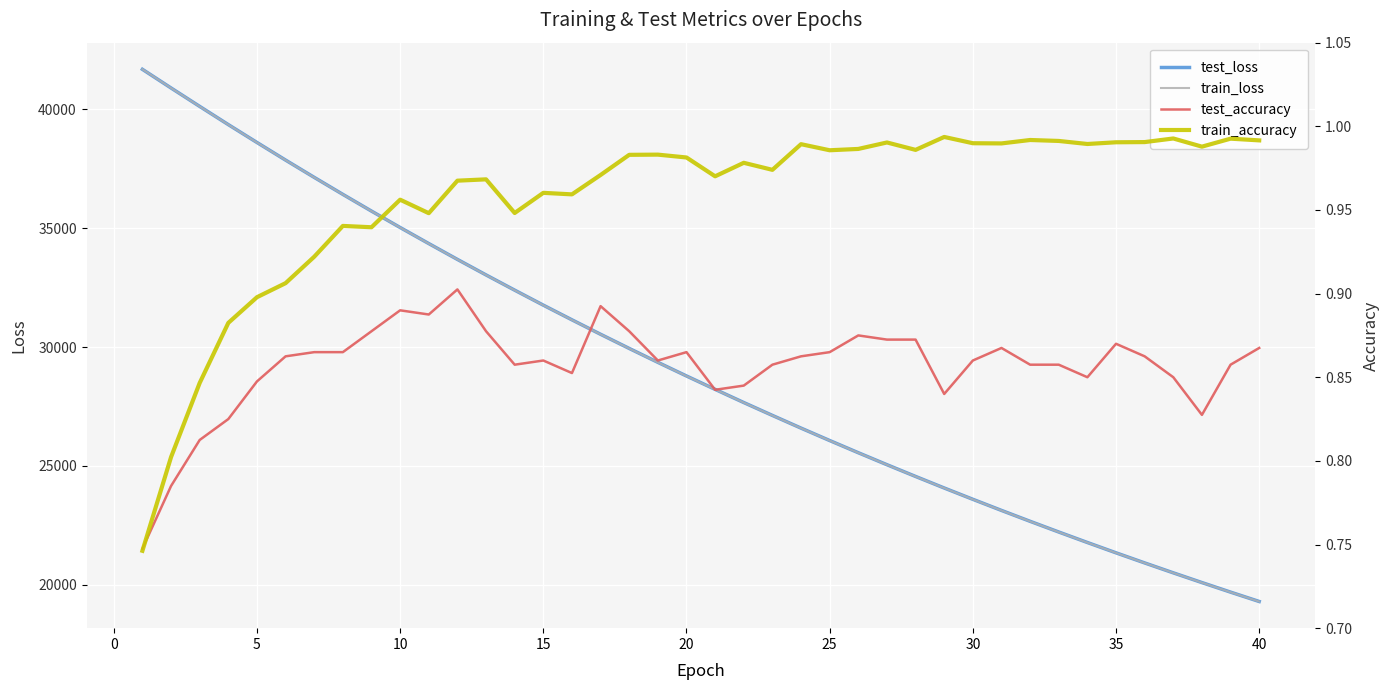

How many test_accuracy values are between 0 and 1?

40